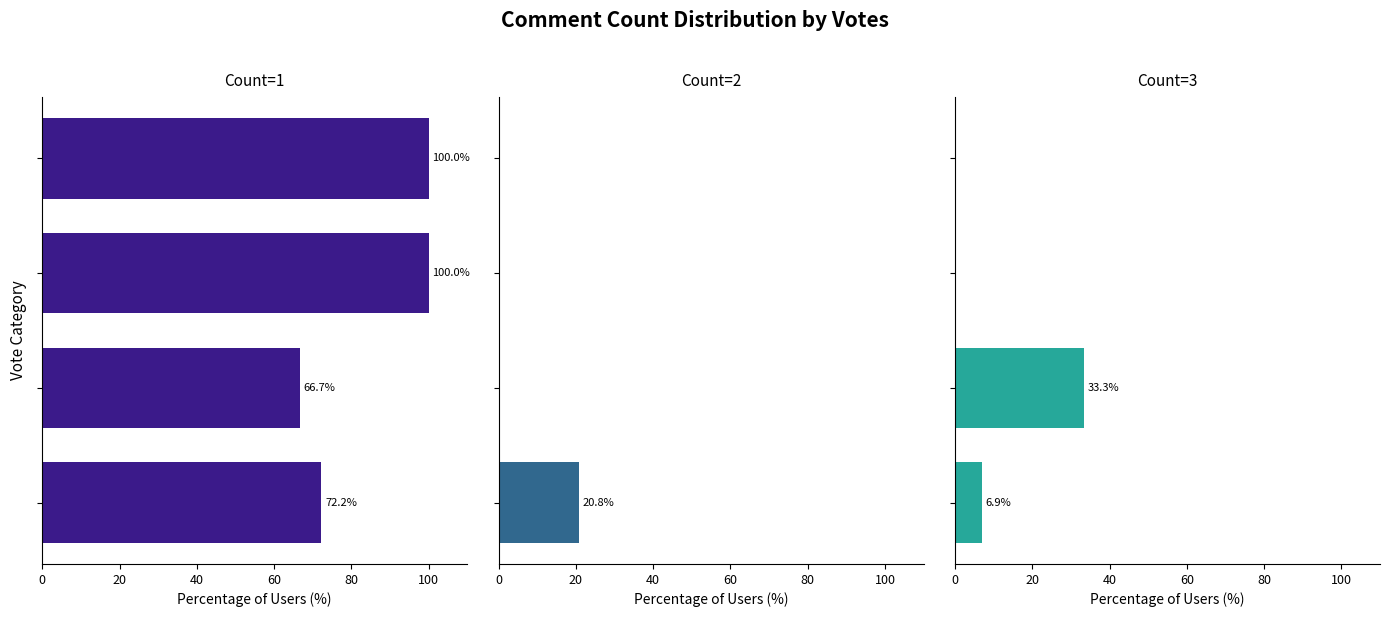

How many distinct data groups are displayed?

3